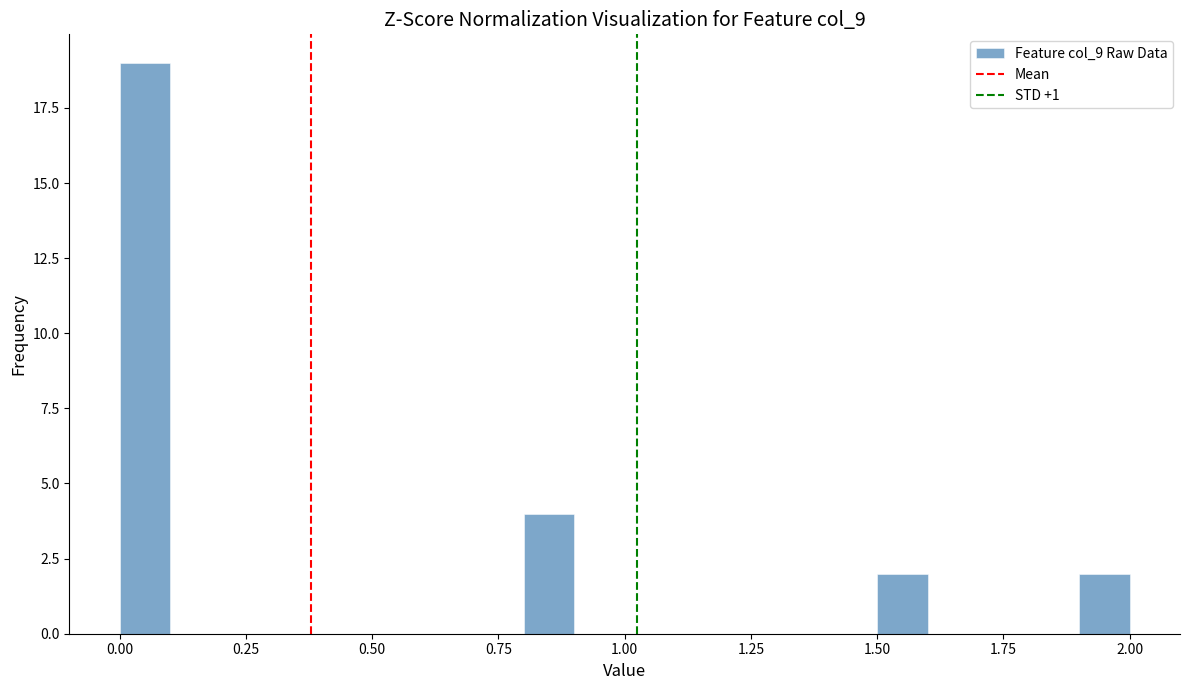

Read against the x-axis, roughly where is the centre of the tallest bar?

0.05